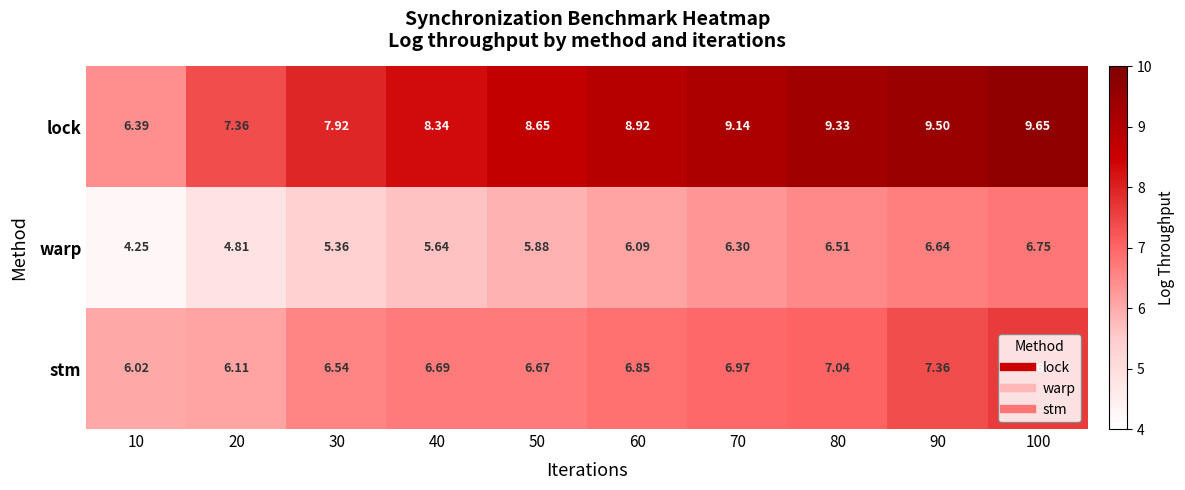

Which series has the largest total across all categories?

lock